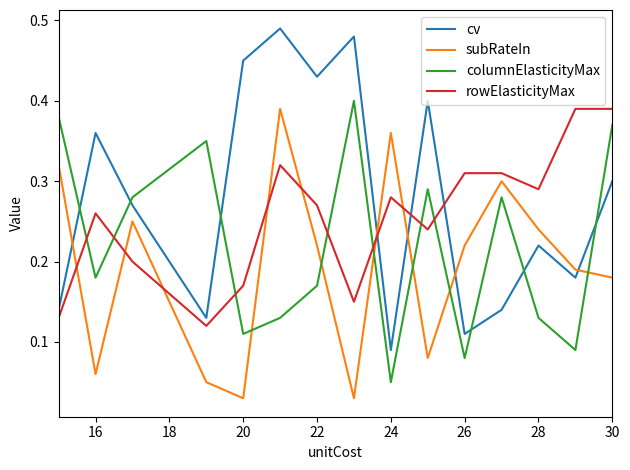

Which series has the widest spread of values?

cv